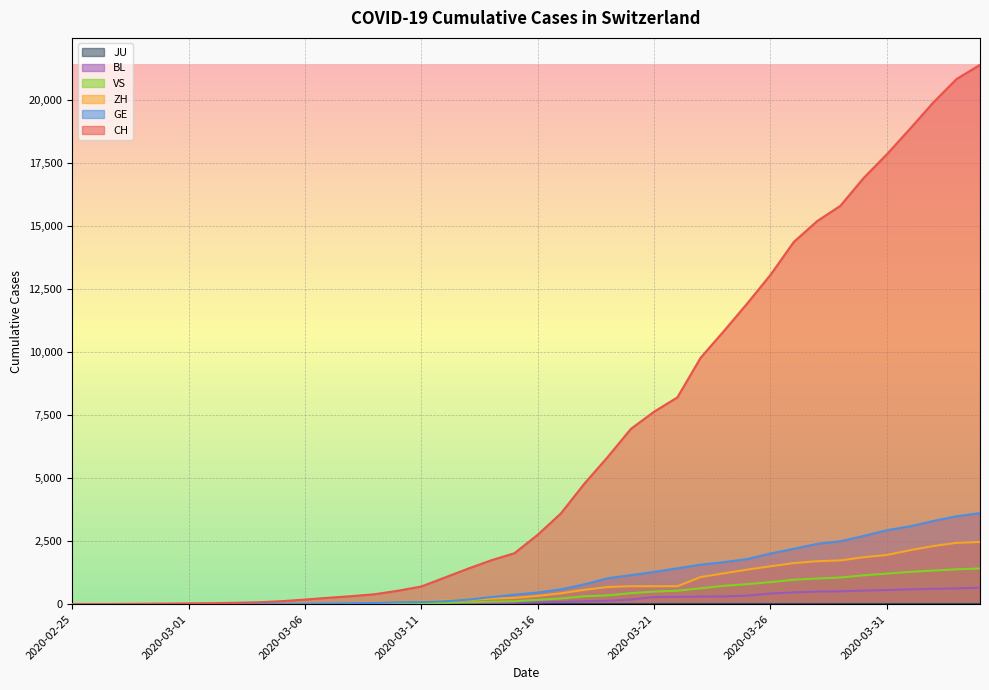

True or false: BL and CH intersect in this chart.

False